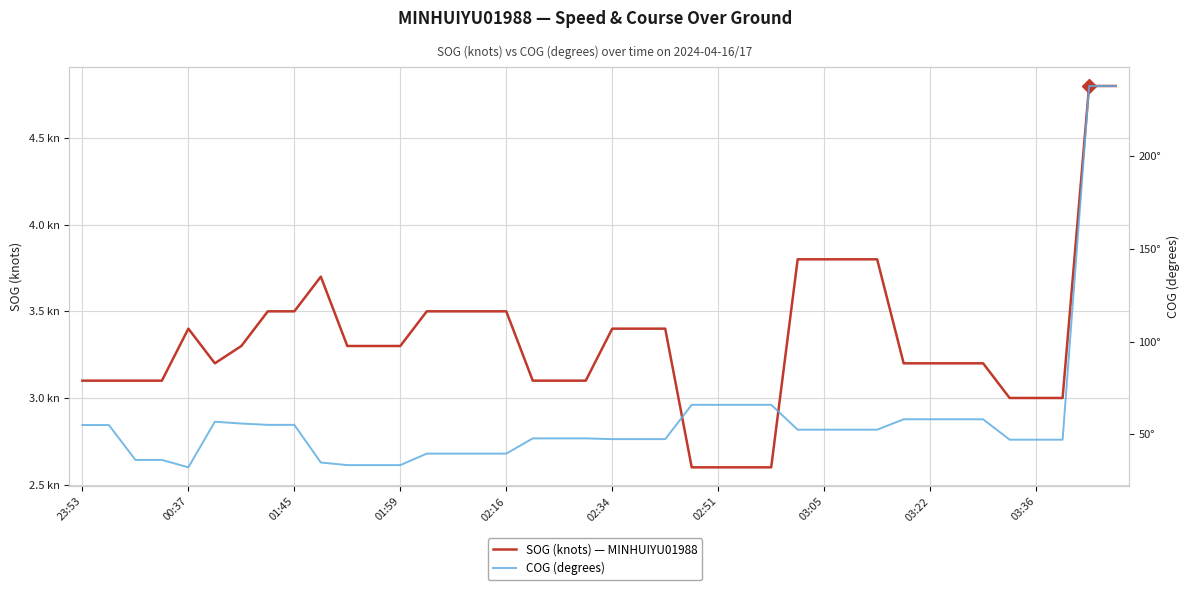

What is the sum of the SOG (knots) — MINHUIYU01988 values at 37 and 31?

6.2